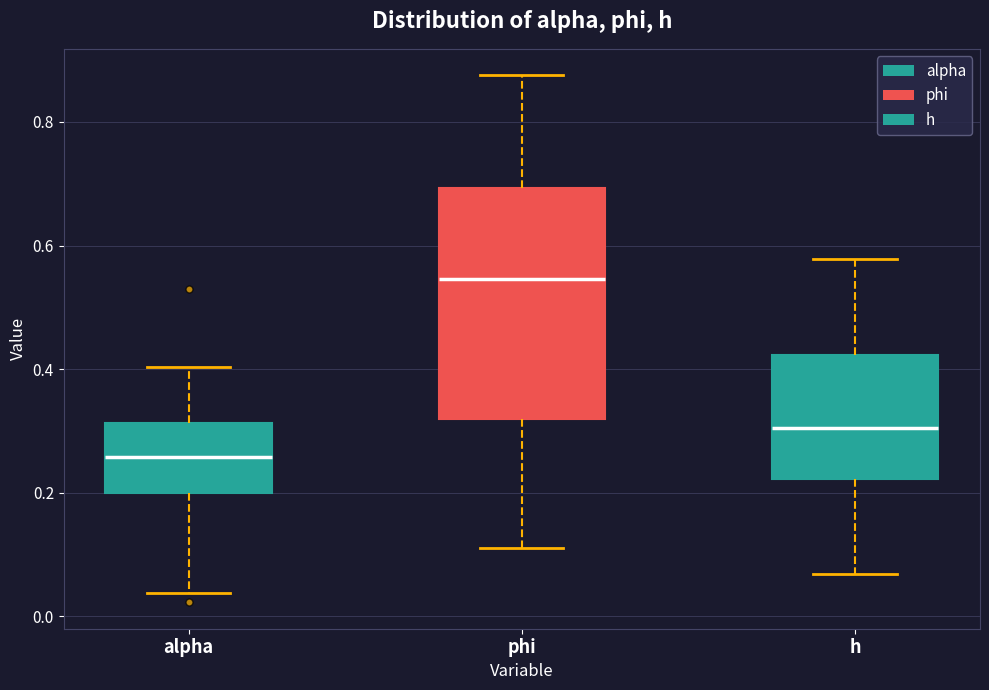

Where does the median line of the box for alpha sit on the y-axis? The values are not printed on the chart, so give them approximately, as read against the axis.

0.26